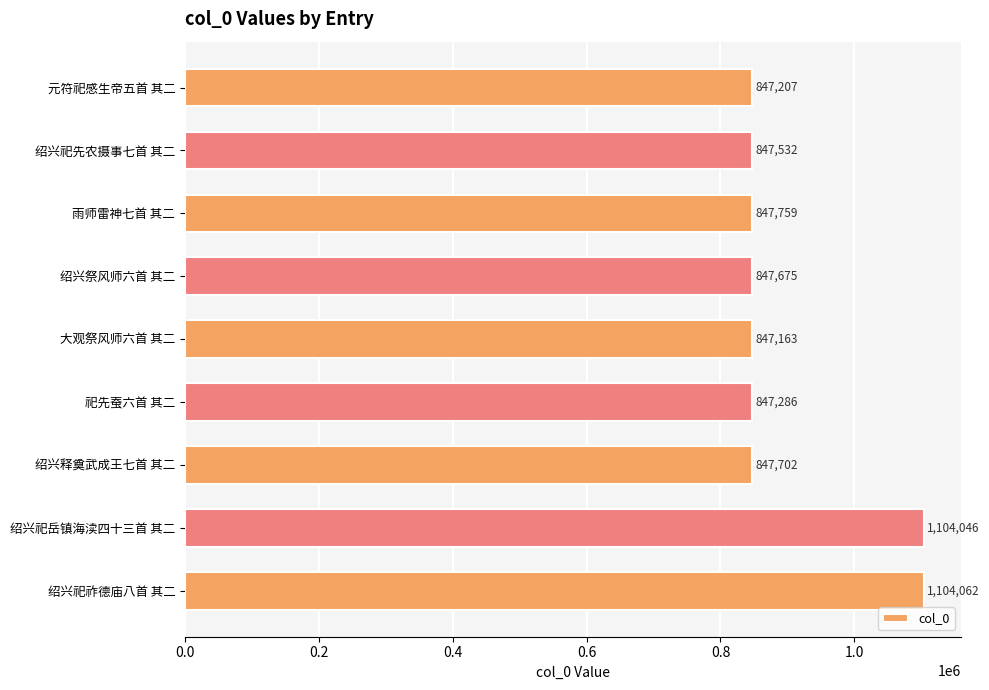

The chart shows a value of 847759 at 雨师雷神七首 其二. True or false?

True